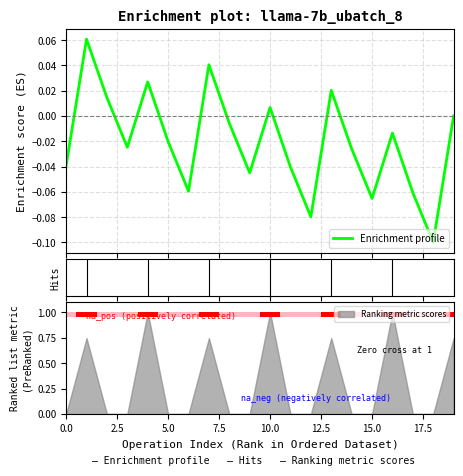

What is the label of the 9th bar from the right?

11